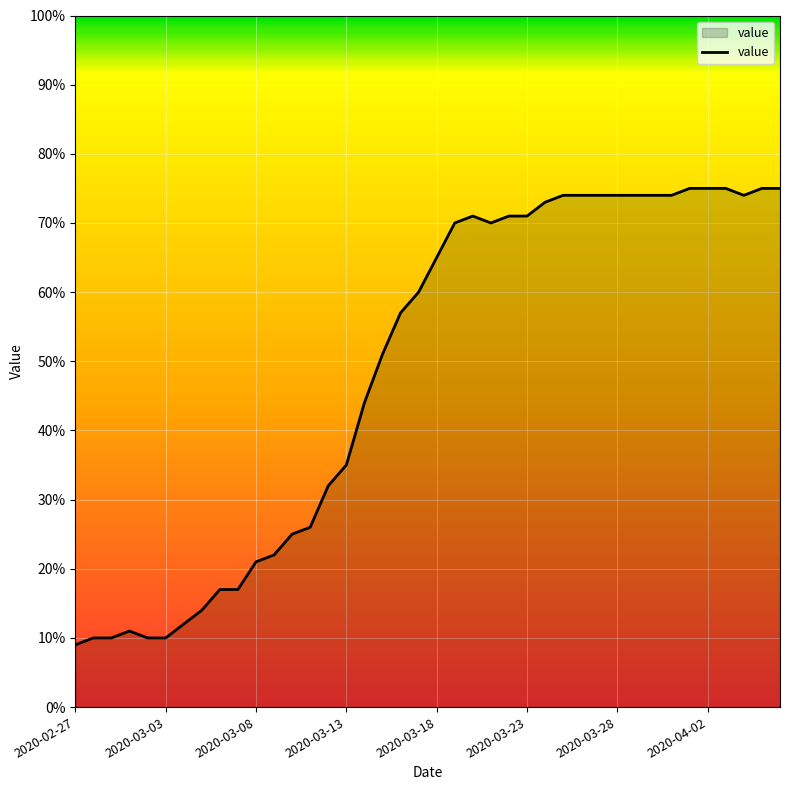

Reading left to right, list all the values displayed in this chart.

9	10	10	11	10	10	12	14	17	17	21	22	25	26	32	35	44	51	57	60	65	70	71	70	71	71	73	74	74	74	74	74	74	74	75	75	75	74	75	75